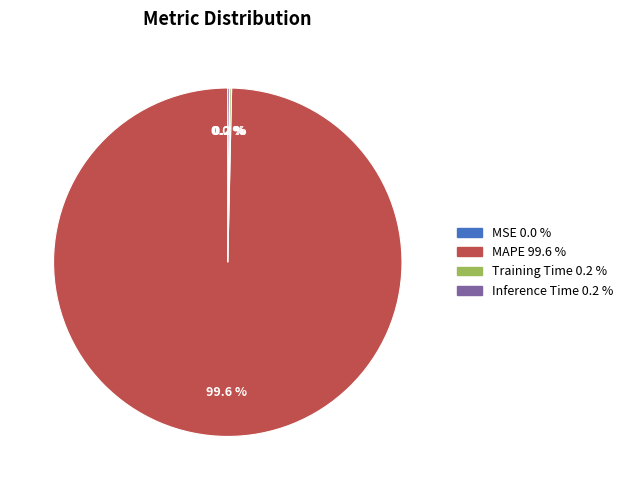

What portion of the pie excludes MAPE?

0.4%